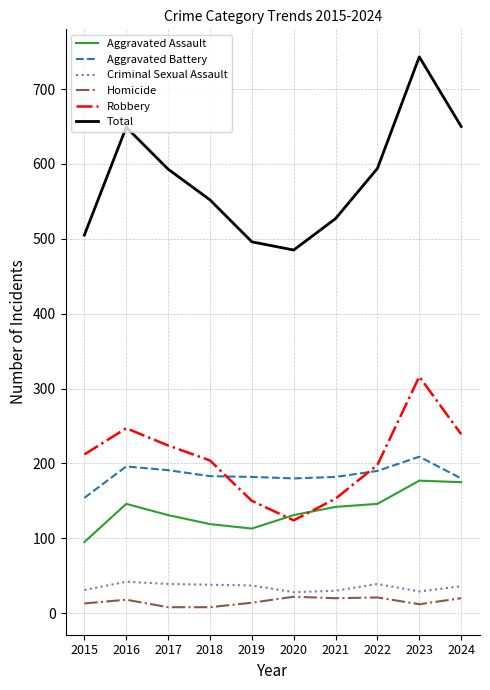

What are all the series names shown in the legend?

Aggravated Assault, Aggravated Battery, Criminal Sexual Assault, Homicide, Robbery, Total